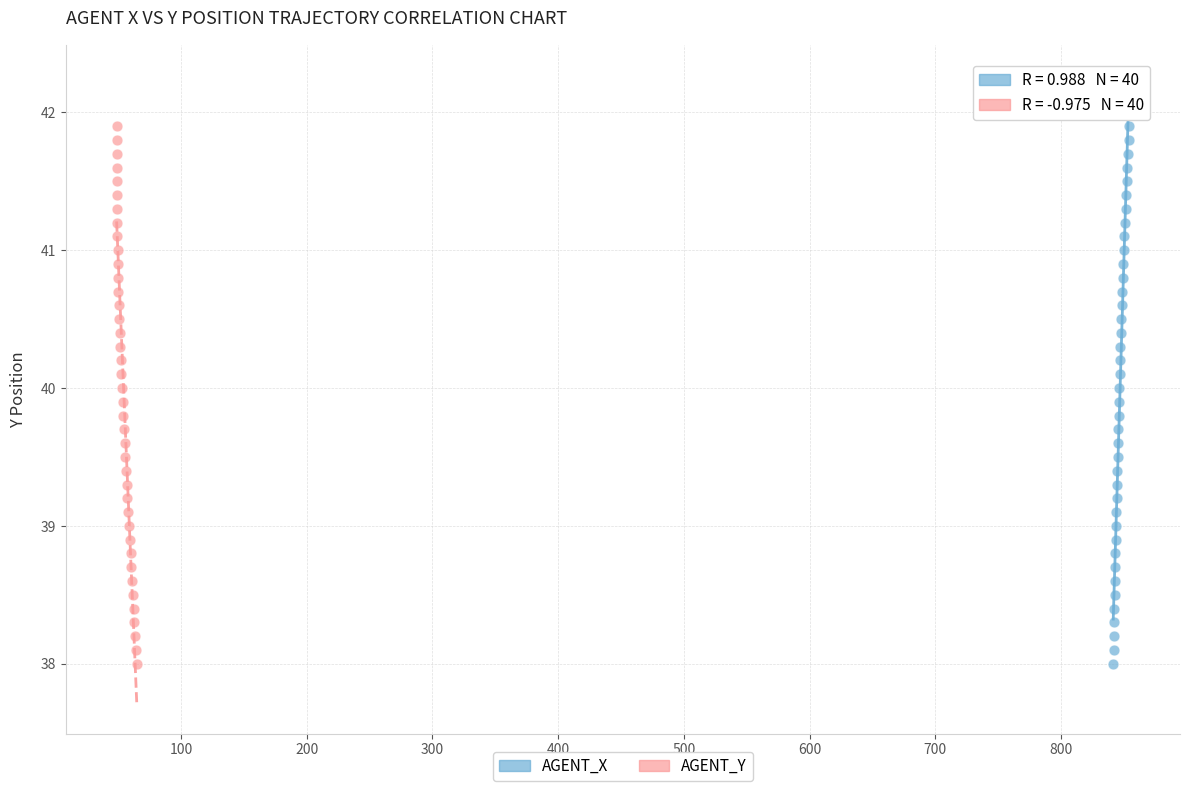

What are all the series names shown in the legend?

AGENT_X, AGENT_Y